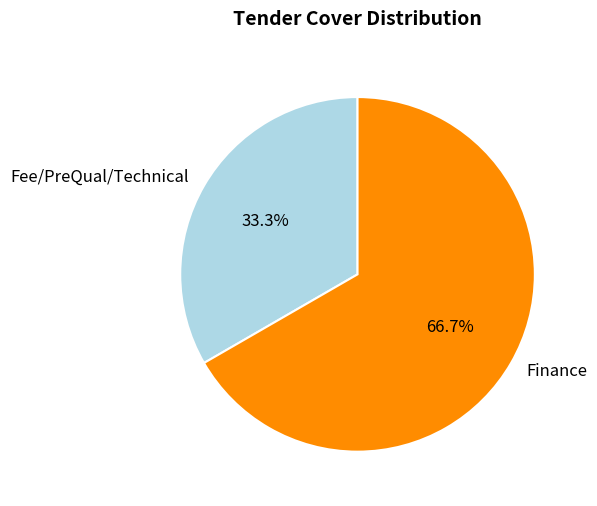

What is the largest slice in the pie chart?

Finance